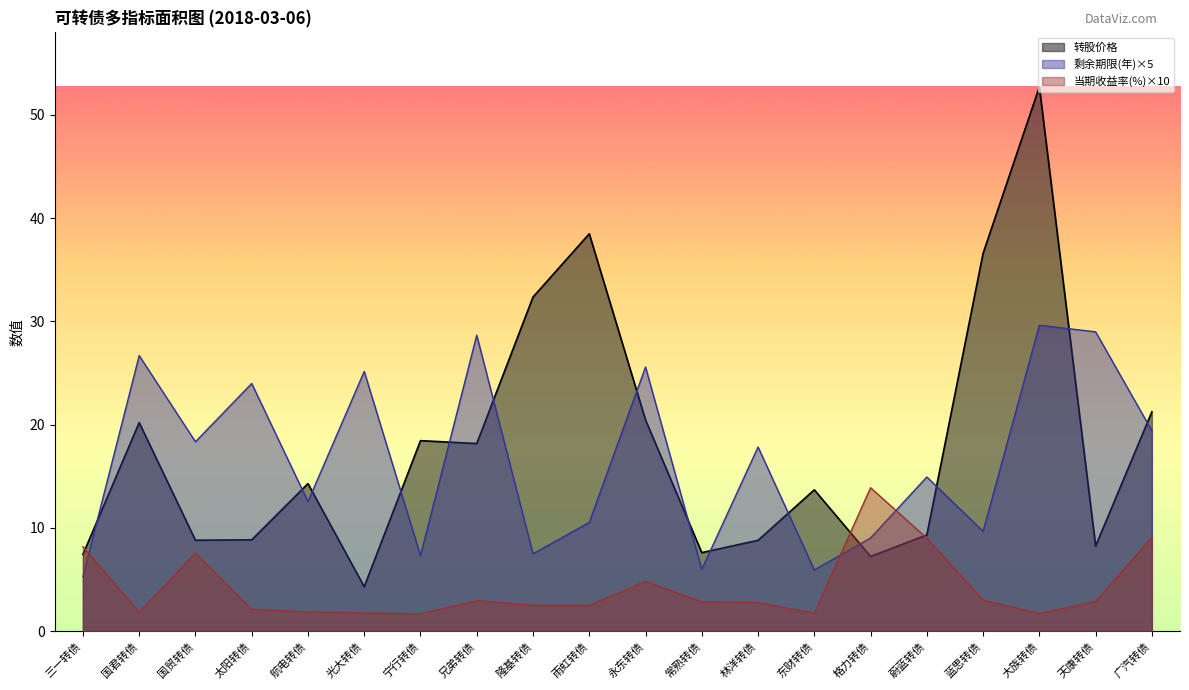

How many lines are shown in the chart?

3